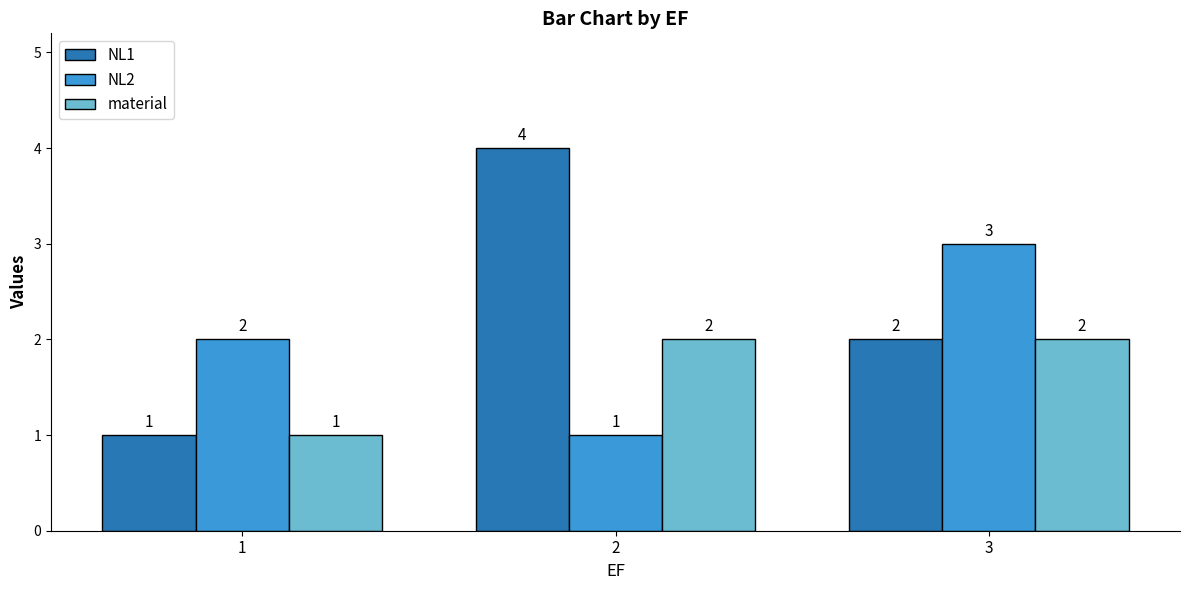

What is the difference between the highest and lowest values at 1?

1